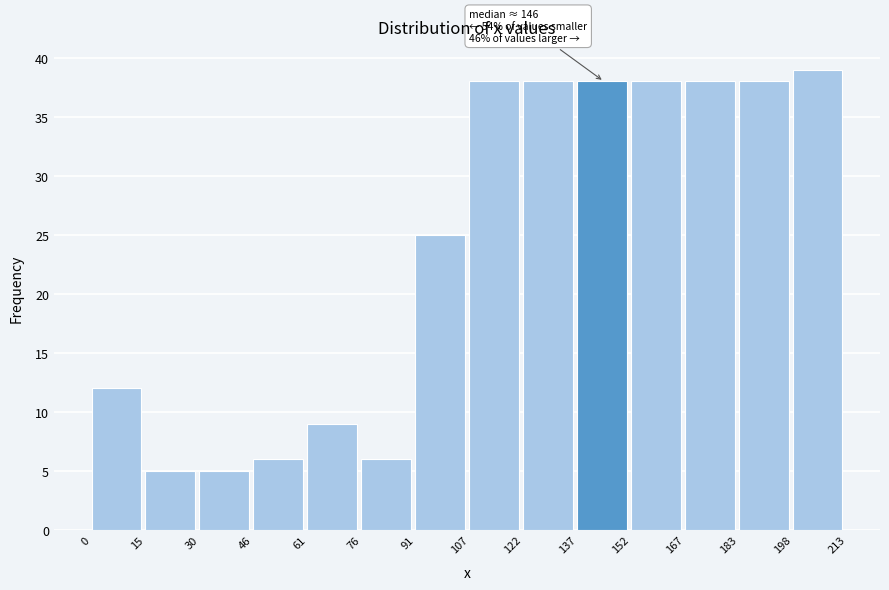

Which range on the x-axis has the tallest bar?

198 to 213